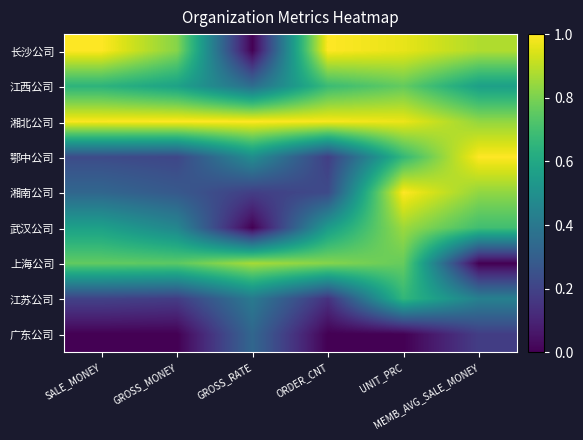

Rank the series at SALE_MONEY from lowest to highest value.

广东公司, 江苏公司, 鄂中公司, 湘南公司, 武汉公司, 江西公司, 上海公司, 湘北公司, 长沙公司